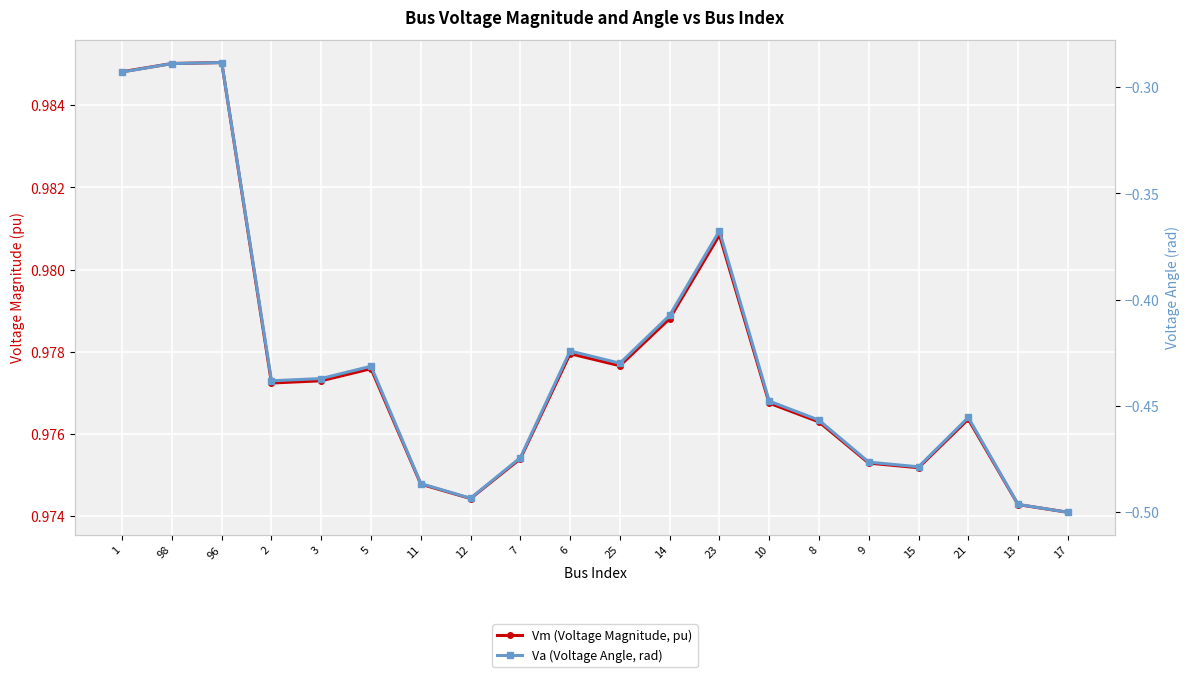

Reading right to left, extract all data points from this chart.

Vm (Voltage Magnitude, pu): 17=1.0	13=1.0	21=1.0	15=1.0	9=1.0	8=1.0	10=1.0	23=1.0	14=1.0	25=1.0	6=1.0	7=1.0	12=1.0	11=1.0	5=1.0	3=1.0	2=1.0	96=1.0	98=1.0	1=1.0
Va (Voltage Angle, rad): 17=-0.5	13=-0.5	21=-0.5	15=-0.5	9=-0.5	8=-0.5	10=-0.4	23=-0.4	14=-0.4	25=-0.4	6=-0.4	7=-0.5	12=-0.5	11=-0.5	5=-0.4	3=-0.4	2=-0.4	96=-0.3	98=-0.3	1=-0.3